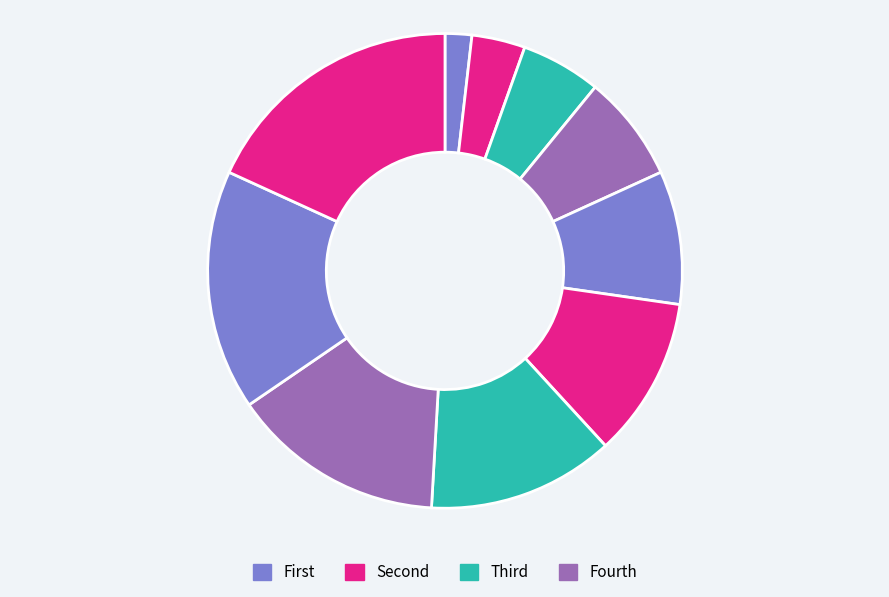

Is there a majority slice in this chart?

No